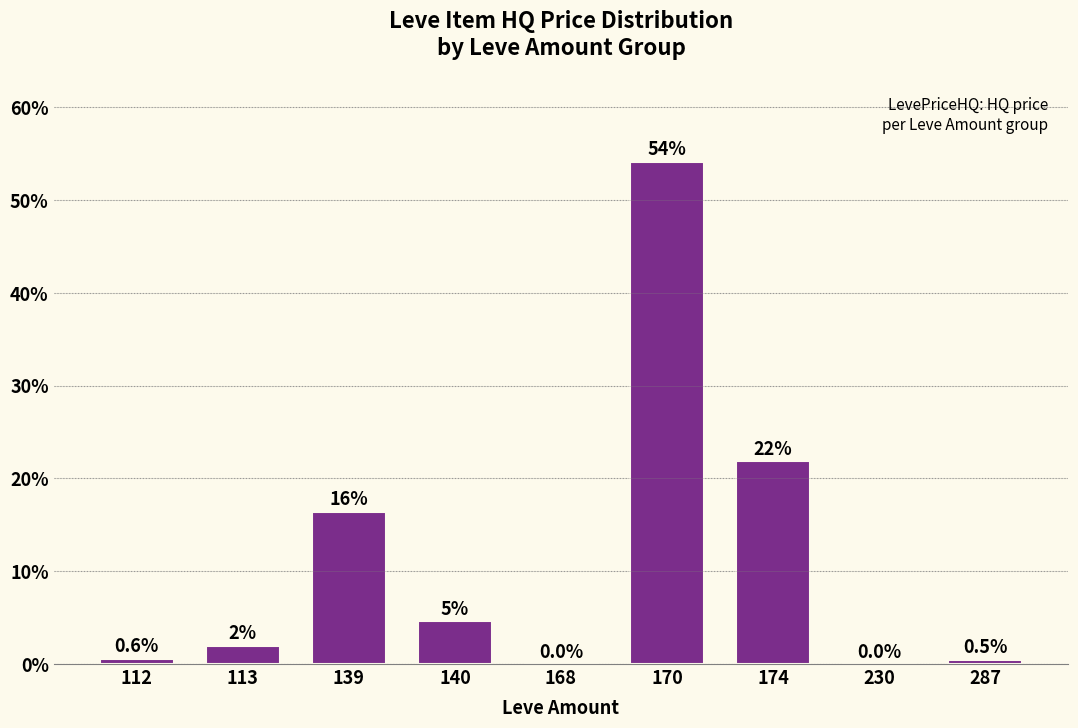

Reading left to right, transcribe all the data shown in this chart.

112=0.6	113=2.0	139=16.4	140=4.6	168=0.0	170=54.1	174=21.8	230=0.0	287=0.5